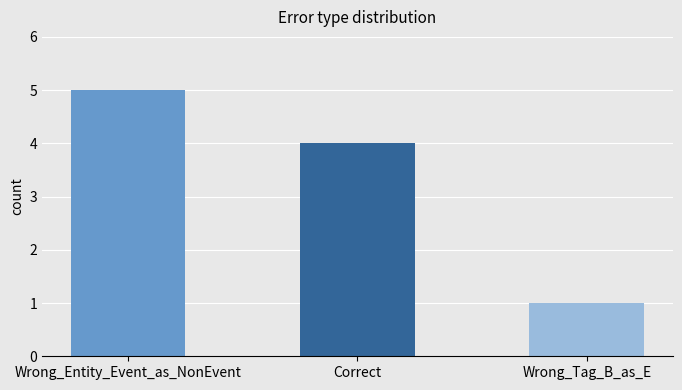

At which label does the data first exceed 4?

Wrong_Entity_Event_as_NonEvent